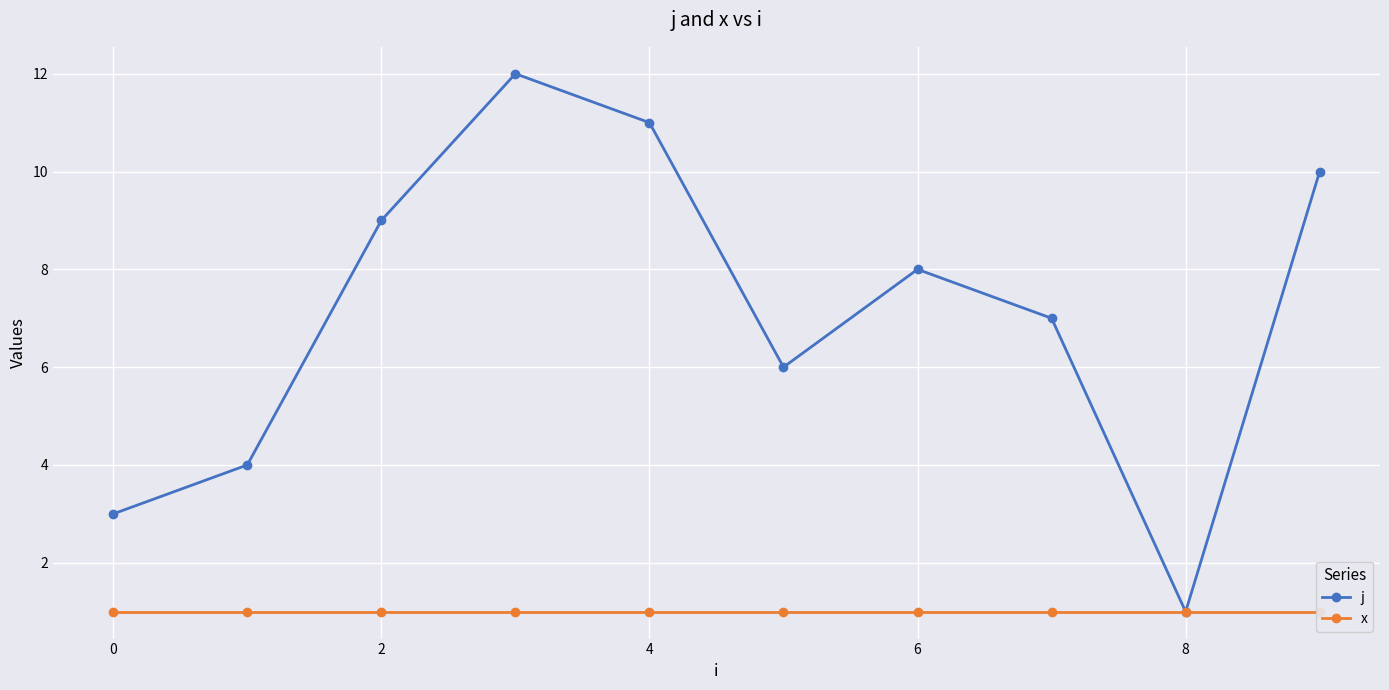

How many interior local valleys does the j series have?

2